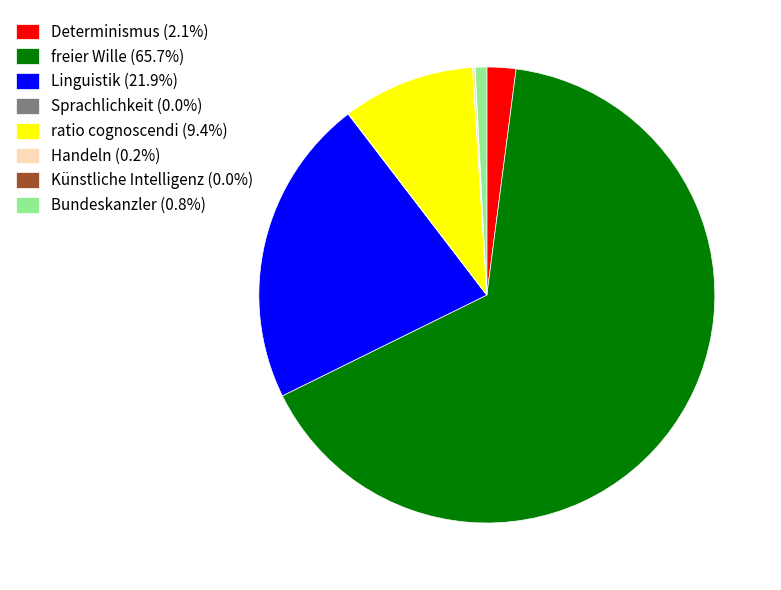

Does freier Wille (65.7%) represent more than half of the total?

Yes